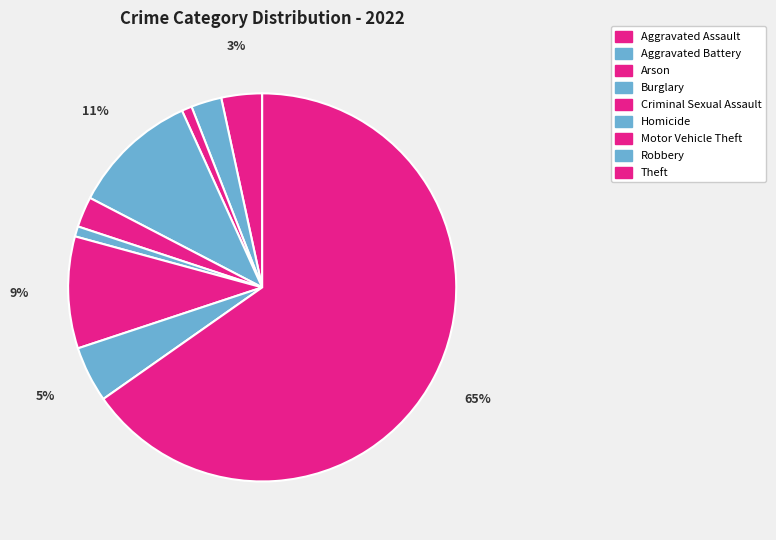

Which has a higher value, Motor Vehicle Theft or Theft?

Theft